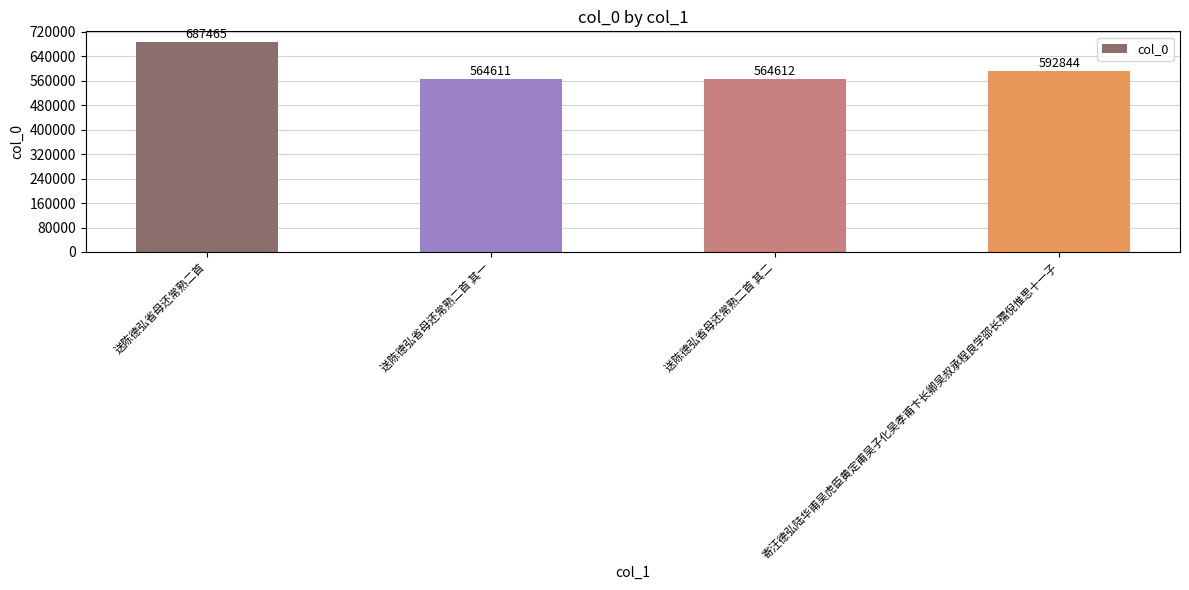

Where is the data nearest to the value 626038?

寄汪德弘陆华甫吴虎臣黄定甫吴子化吴孝甫卞长卿吴叔承程良学邵长孺倪惟思十一子